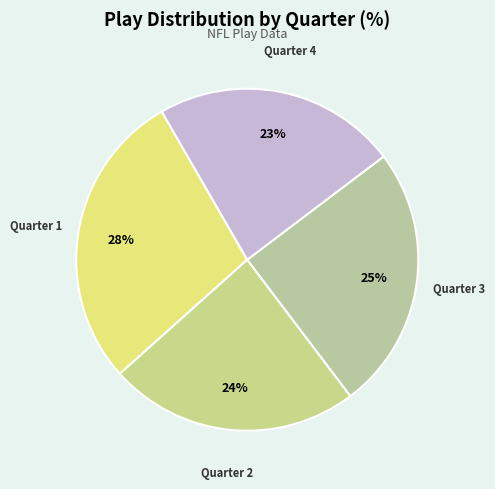

To the nearest percent, what is the combined percentage of Quarter 4 and Quarter 2?

47%